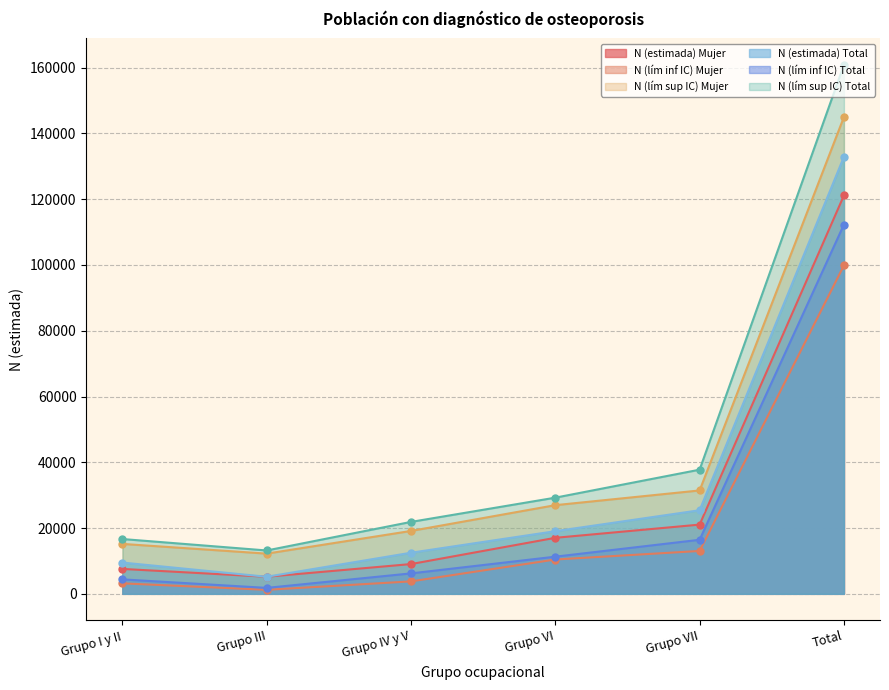

Which series changed the most between Grupo VI and Total?

N (lím sup IC) Total